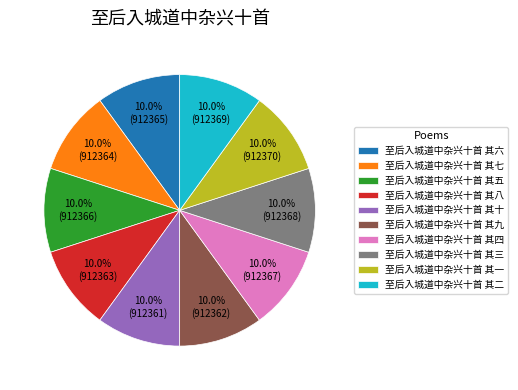

Is the sum of 至后入城道中杂兴十首 其八 and 至后入城道中杂兴十首 其三 greater than half?

No